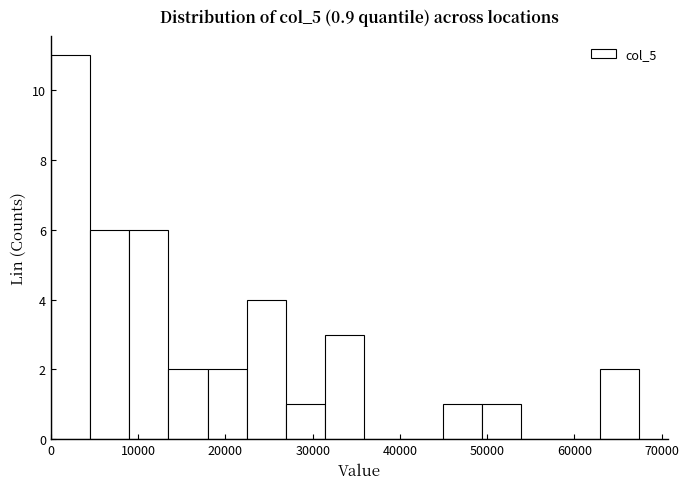

What is the height of the bar covering 9000 to 13000 on the x-axis? Neither the bar edges nor the heights are printed on the chart, so give them approximately, as read against the axes.

6